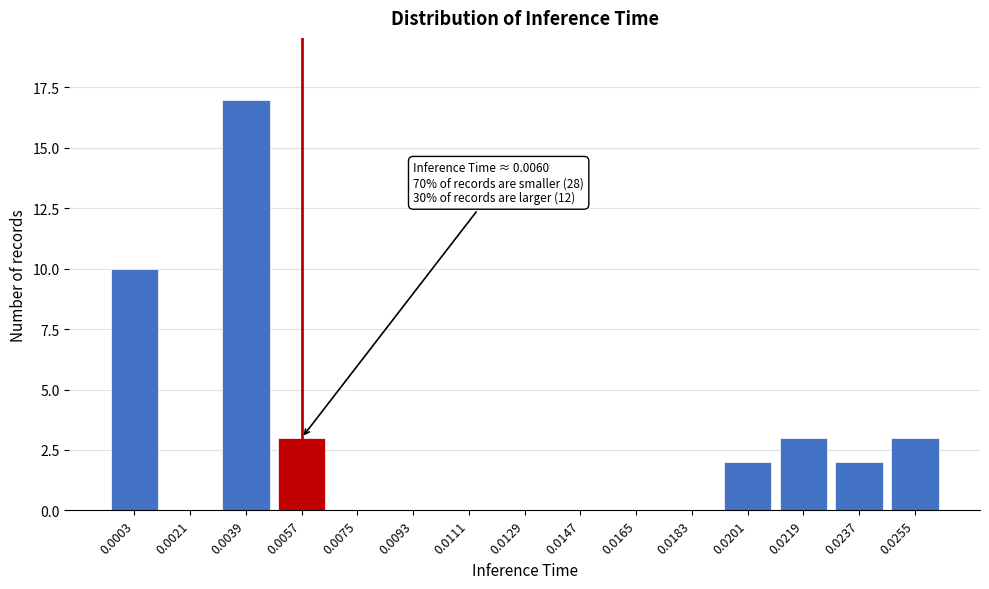

Reading left to right, transcribe all the data shown in this chart.

0.0003=10	0.0021=0	0.0039=17	0.0057=3	0.0075=0	0.0093=0	0.0111=0	0.0129=0	0.0147=0	0.0165=0	0.0183=0	0.0201=2	0.0219=3	0.0237=2	0.0255=3